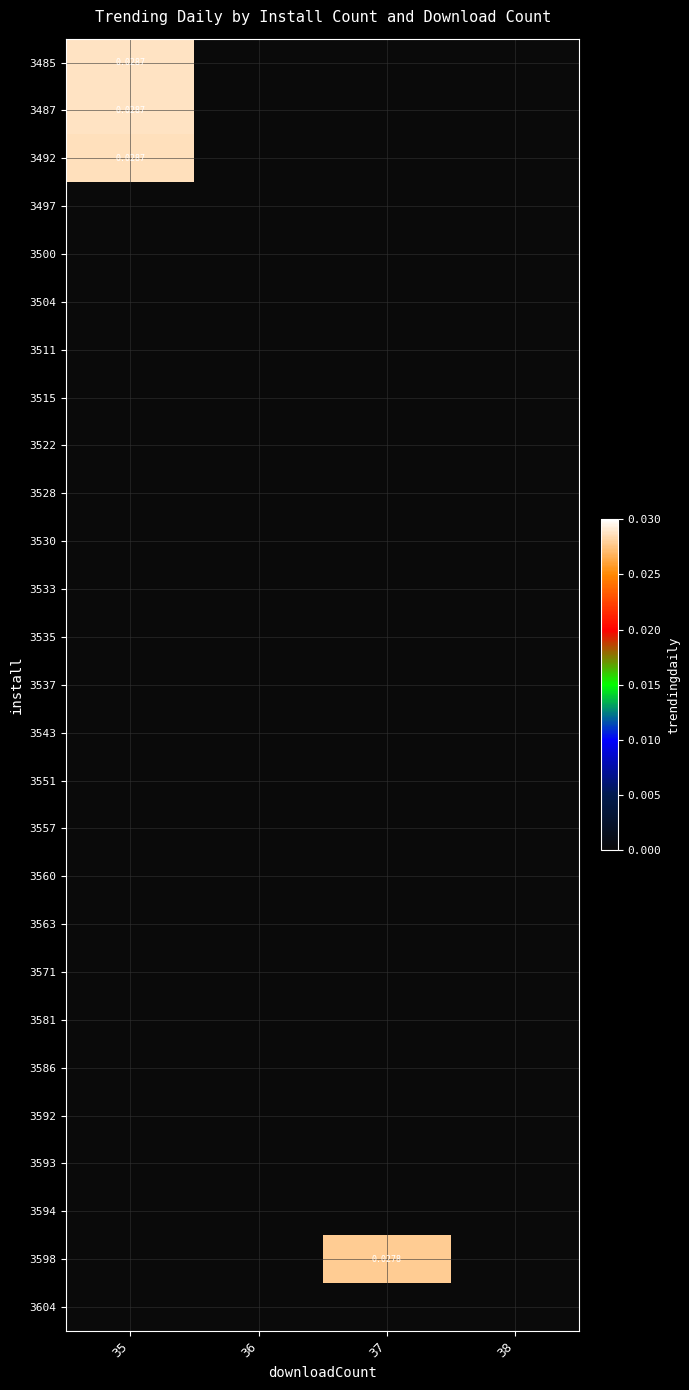

How many values in the 3492 series exceed 0?

1